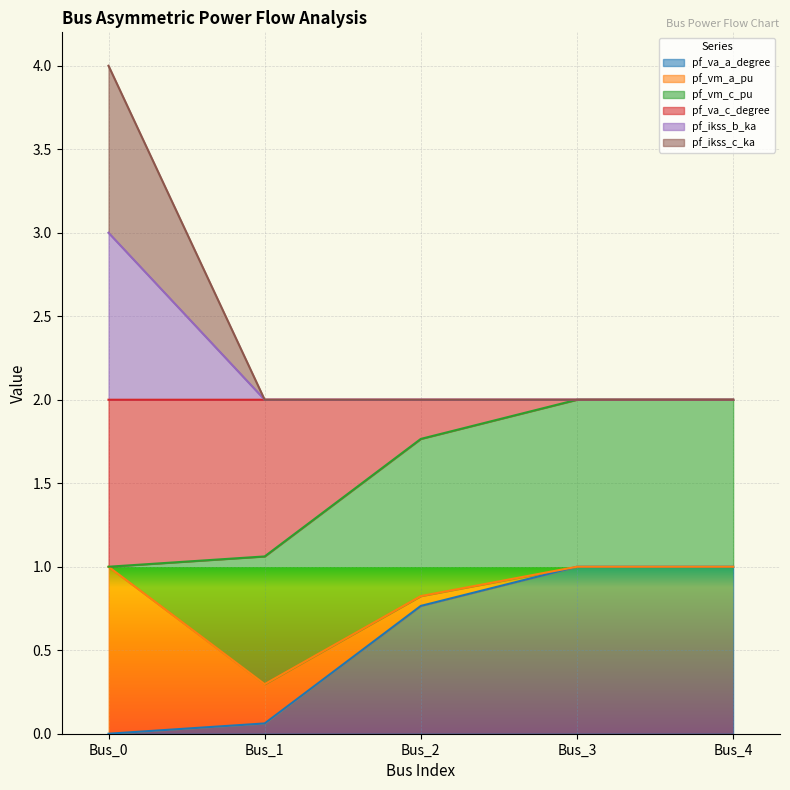

Is it true that pf_ikss_b_ka equals 0.8 at Bus_2?

False